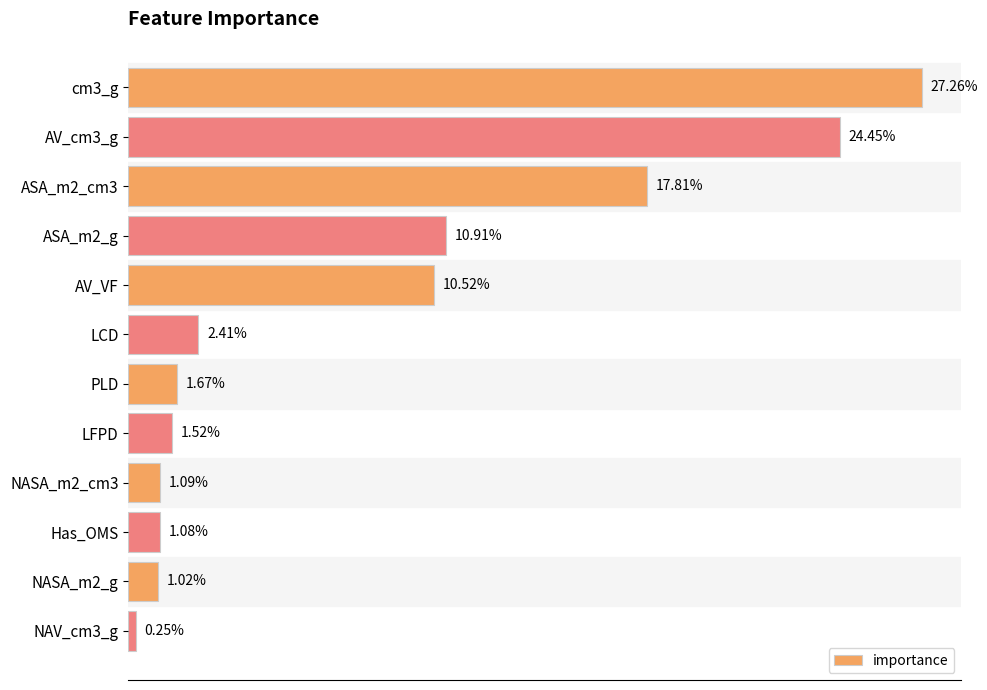

Between LFPD and PLD, which is larger?

PLD